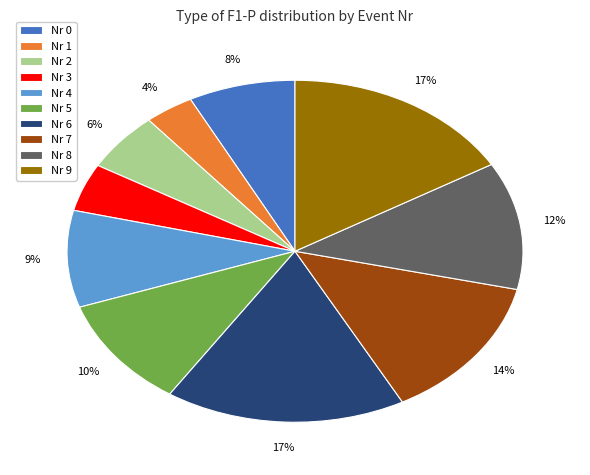

How many segments does this pie chart have?

10